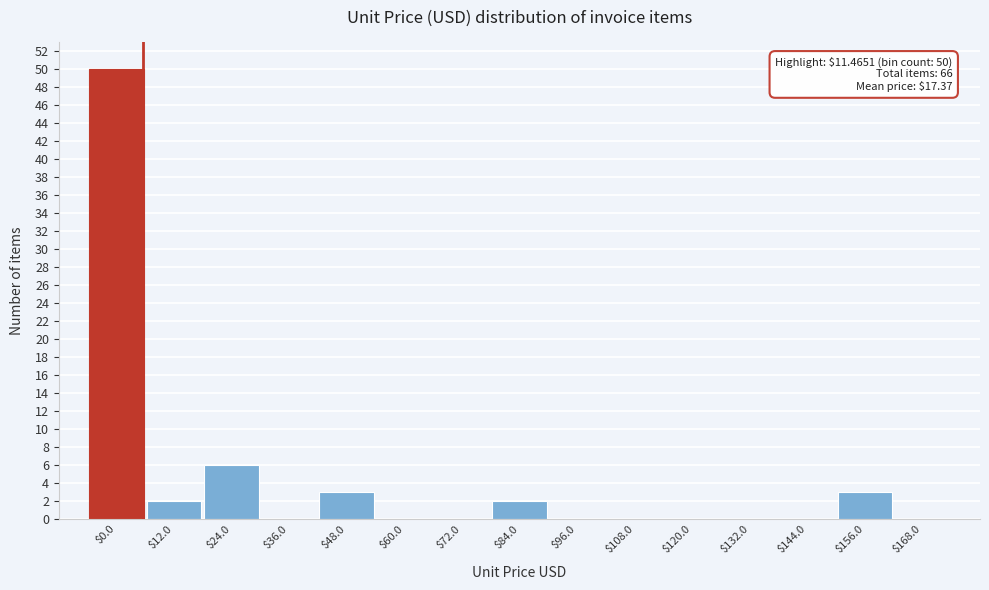

The value at $12.0 is 2. True or false?

True